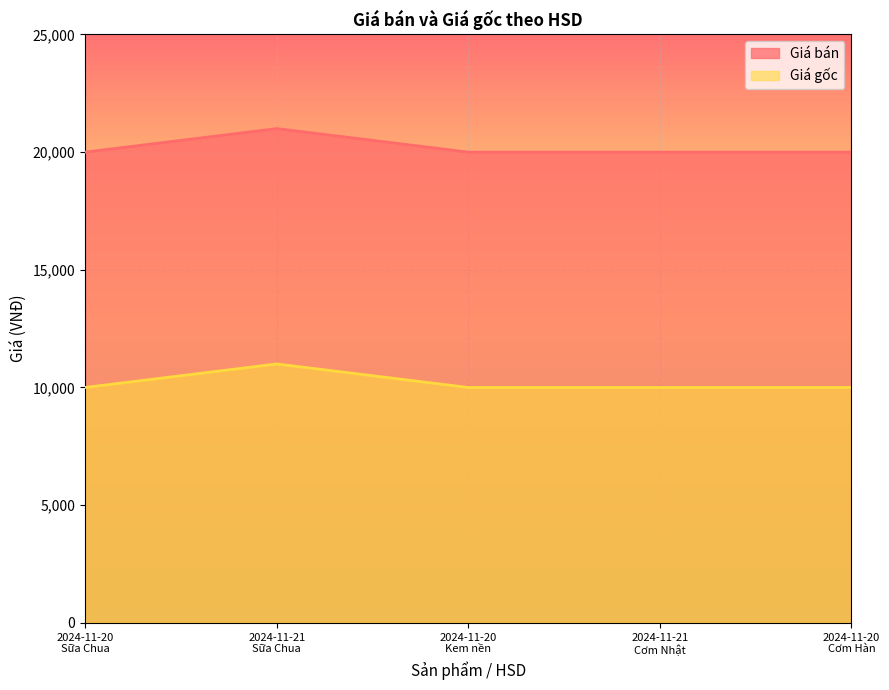

What is the total value across all series at 2024-11-20
Kem nền?

30000